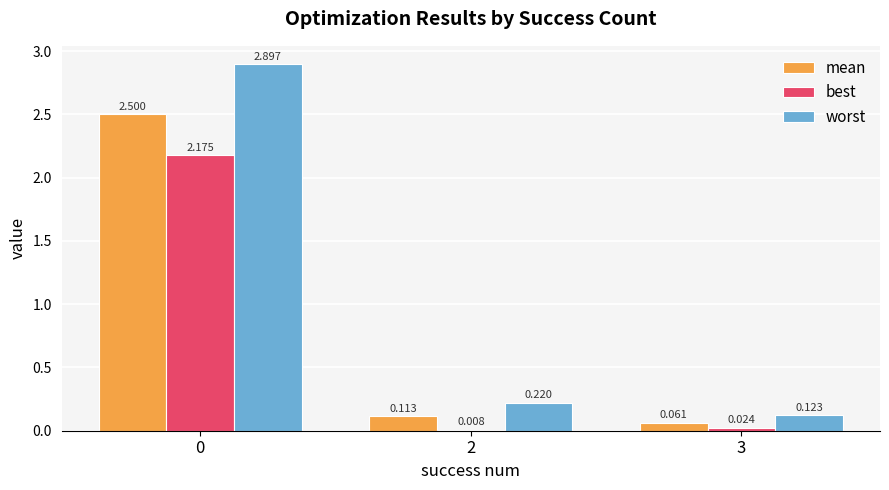

Are the bars horizontal?

No